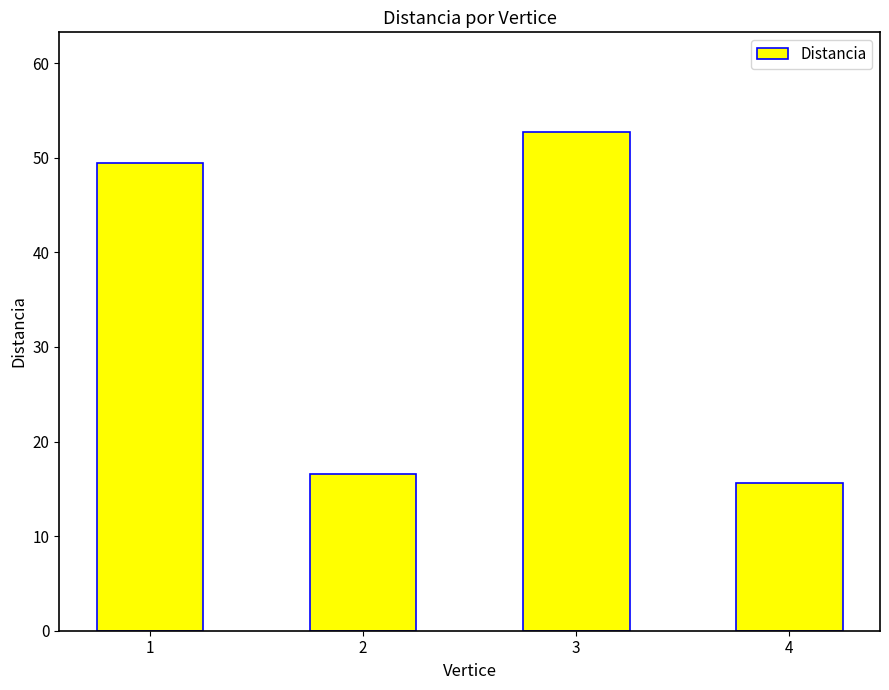

The chart shows a value of 4.1 at 4. True or false?

False